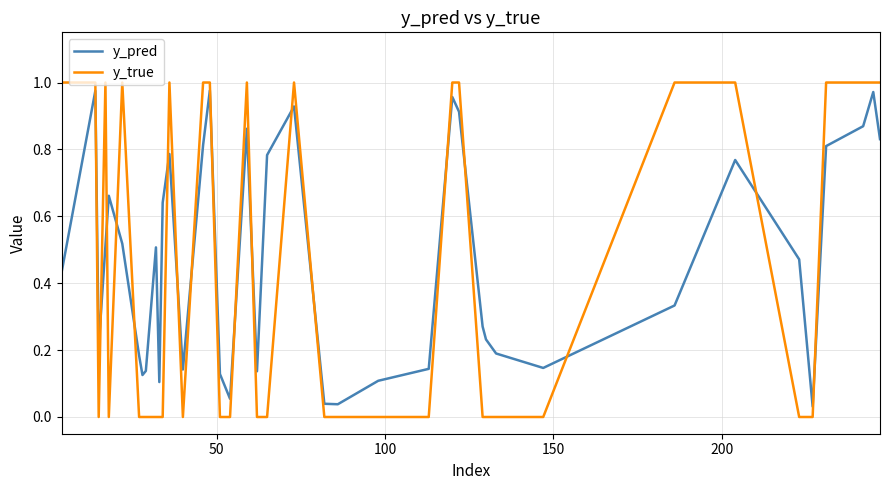

Which series has the largest range (max minus min)?

y_true